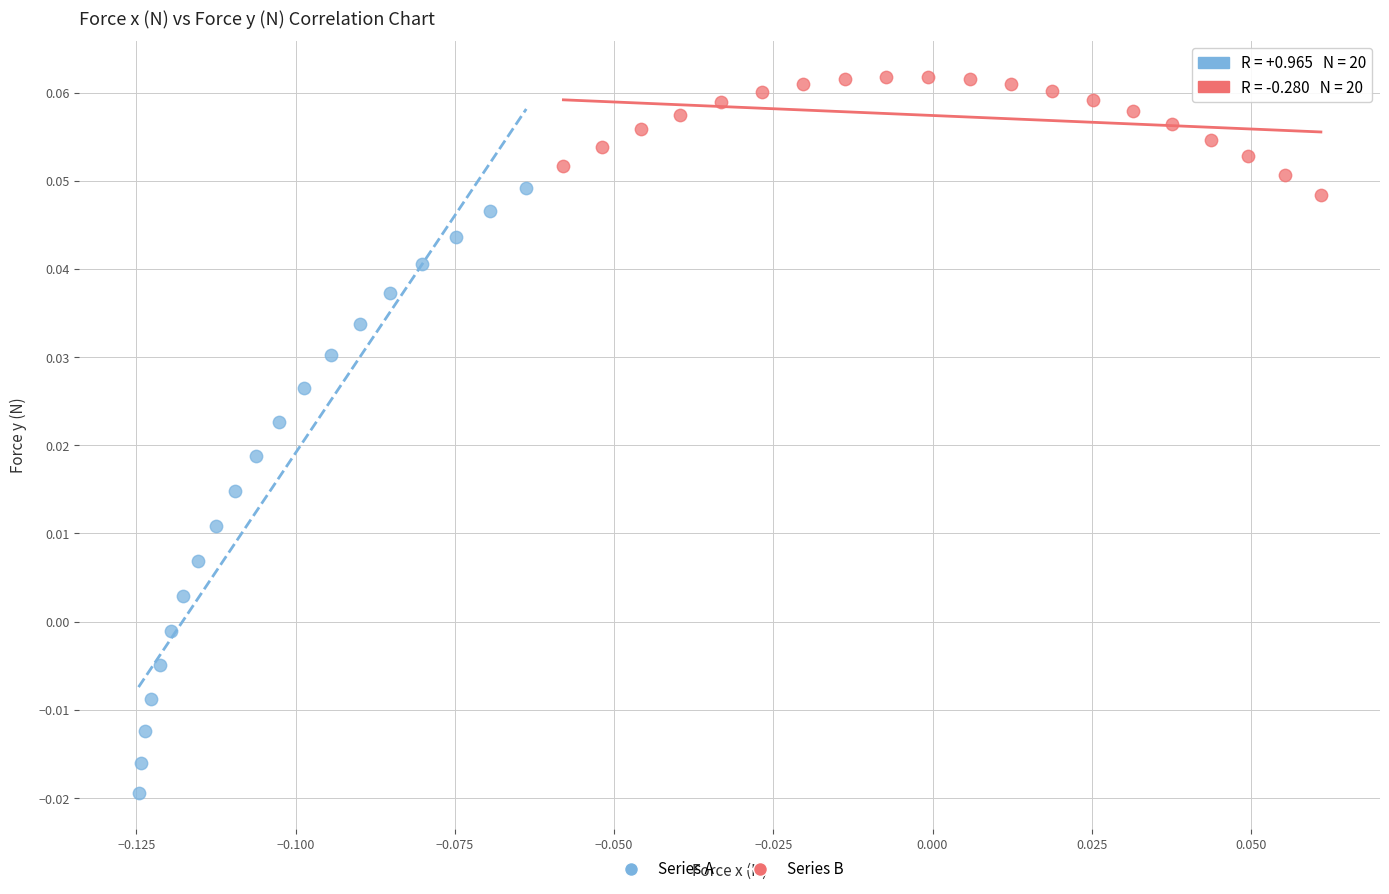

Which series reaches the minimum Y coordinate?

Series A